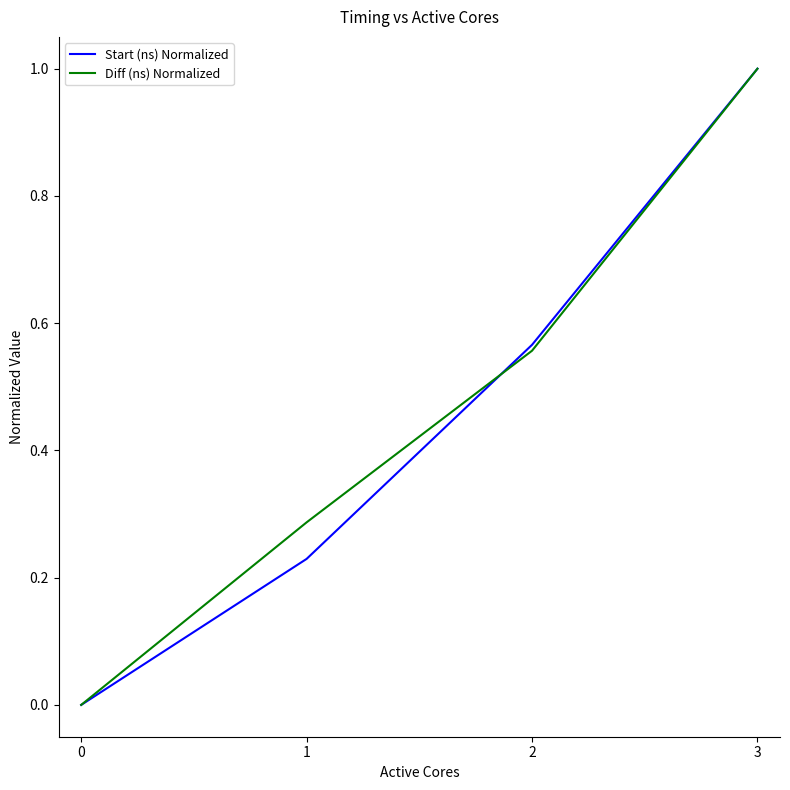

Which series has the largest total across all categories?

Diff (ns) Normalized